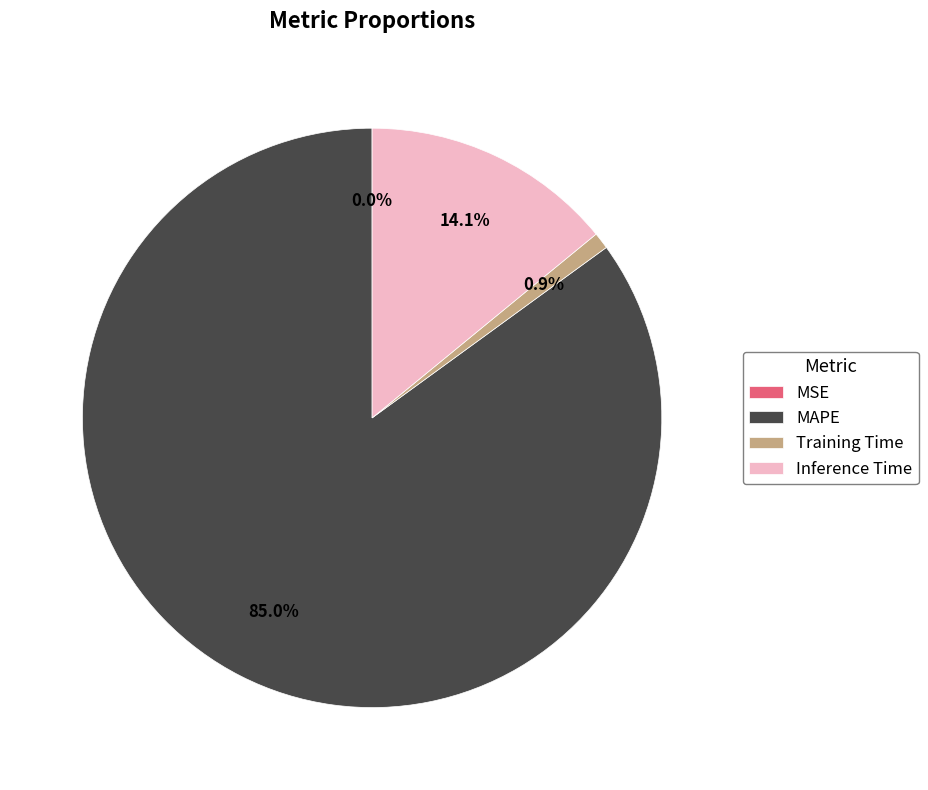

What portion of the pie excludes MAPE?

15.0%